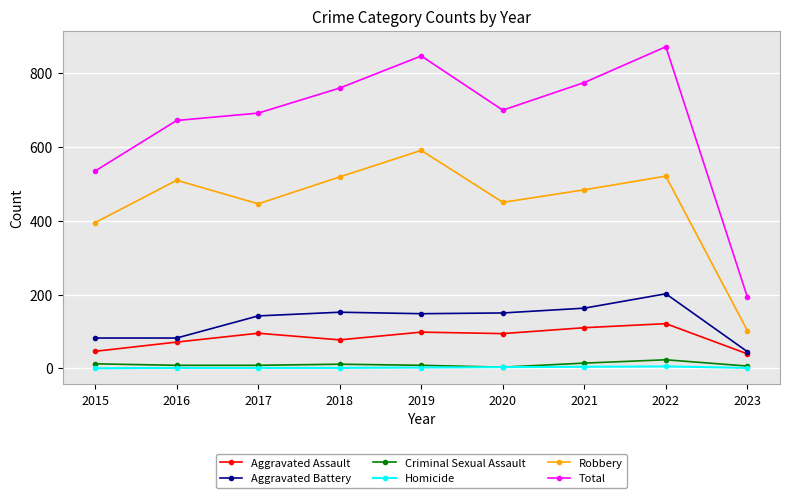

Where is the first local maximum for Robbery?

2016